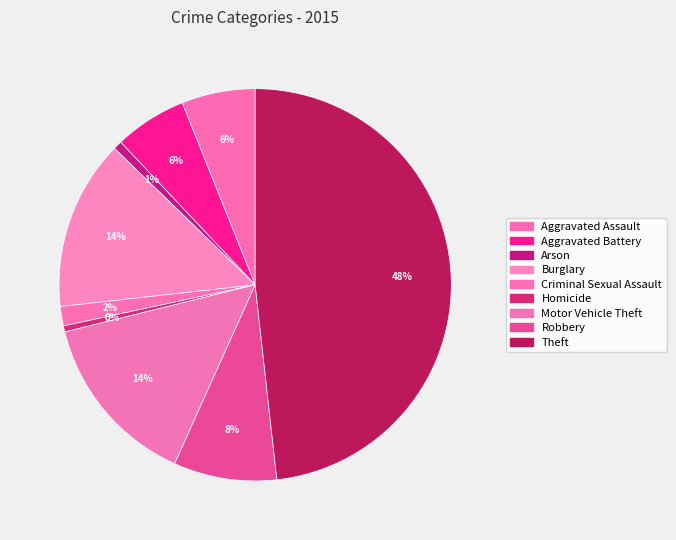

Approximately how many times larger is the value at Robbery compared to Burglary?

0.6